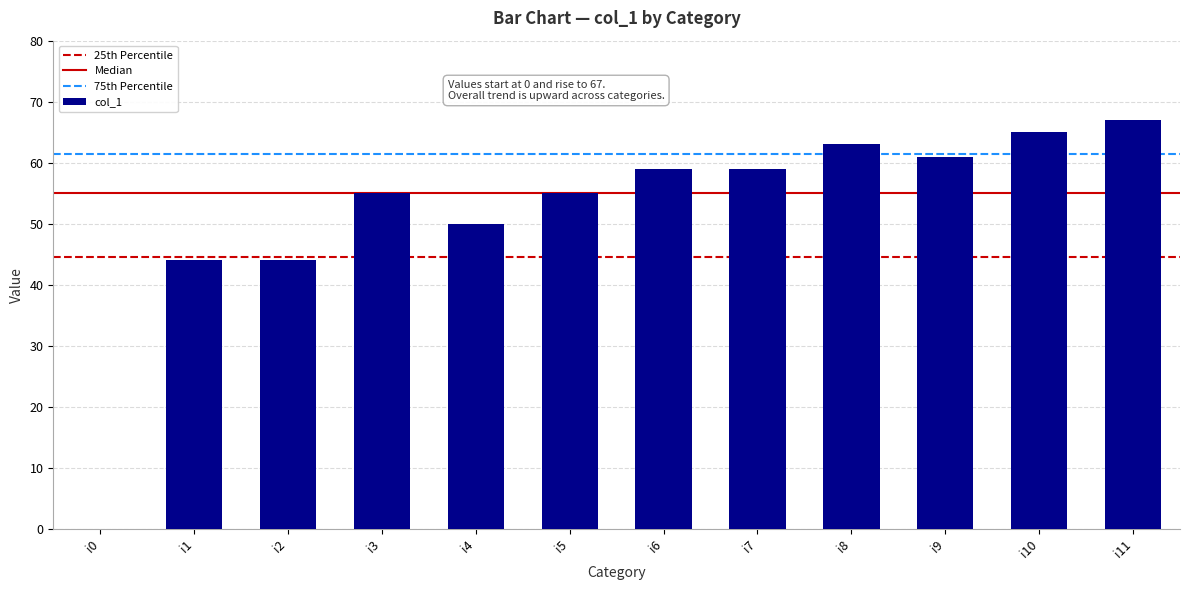

What is the sum of the values at i11 and i3?

122